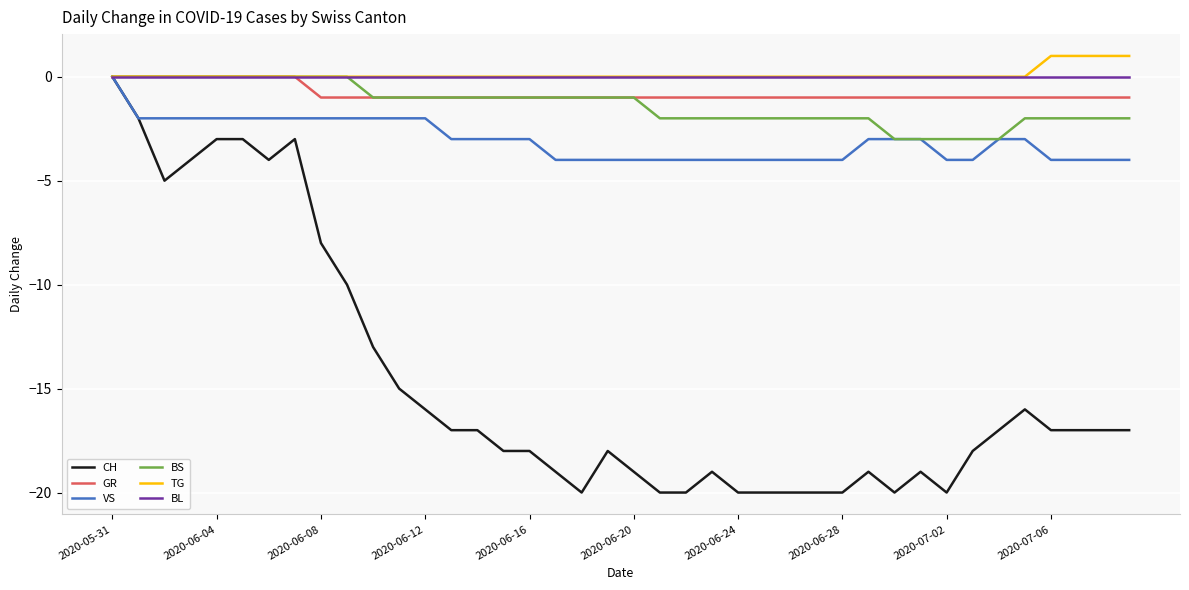

What is the minimum value shown in the chart?

-20